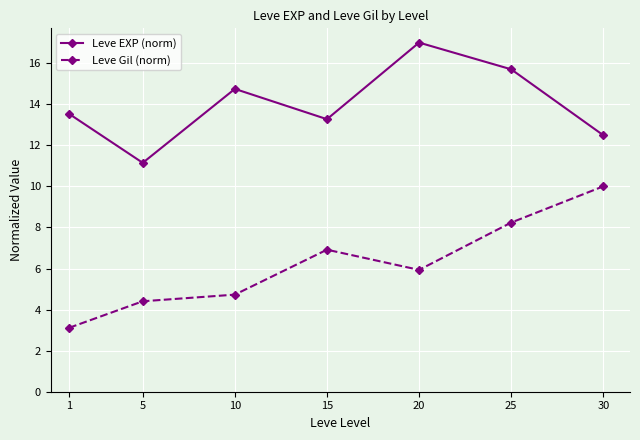

In Leve EXP (norm), how many points are higher than both neighbors (excluding endpoints)?

2